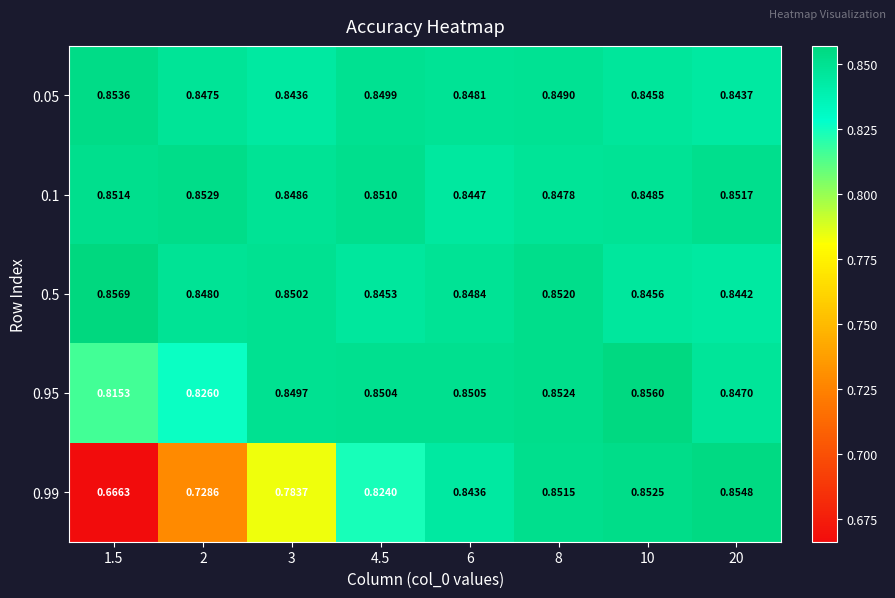

Is the value of 0.5 at 10 greater than the value of 0.05 at 6?

No